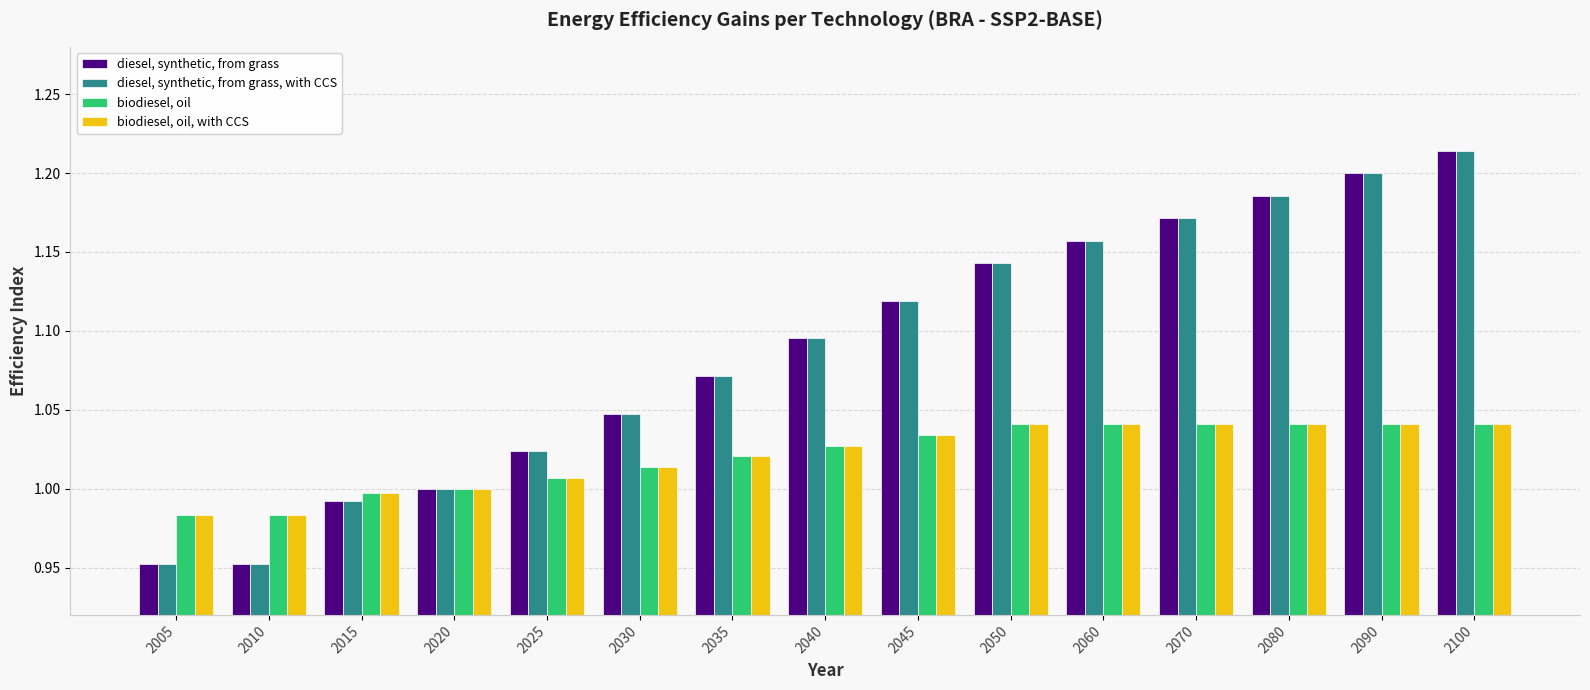

What is the difference between the highest and lowest values at 2080?

0.1